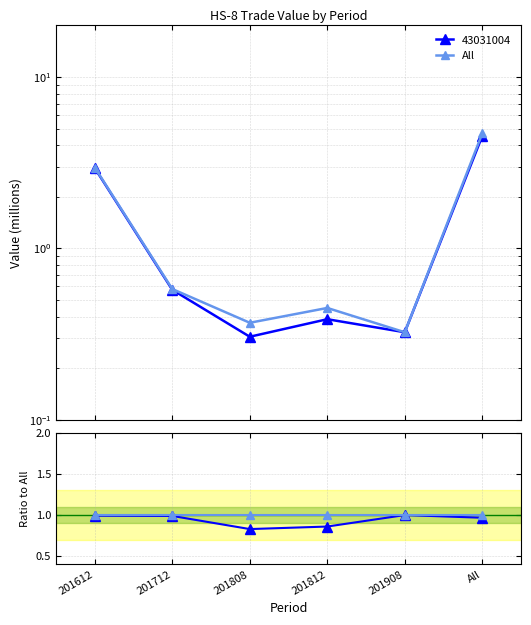

What is the minimum value for All?

0.3